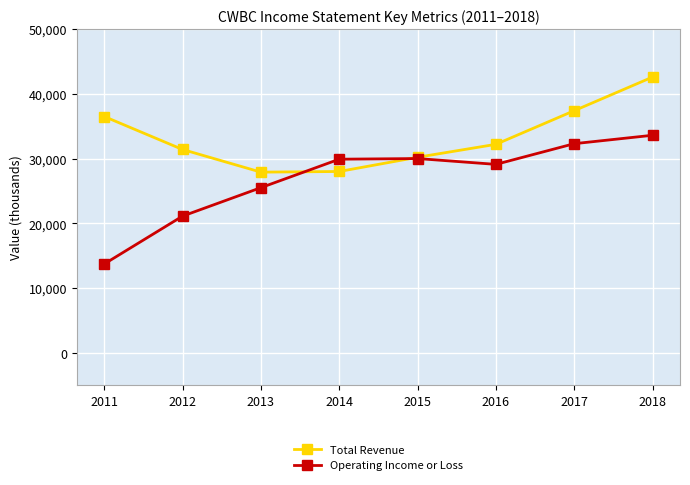

True or false: Operating Income or Loss and Total Revenue cross at least once.

True